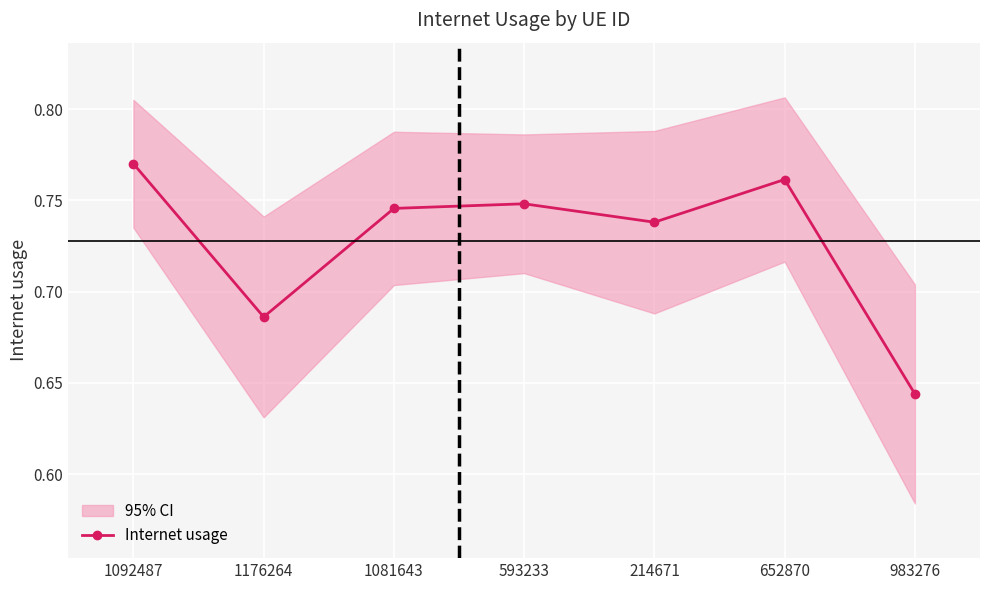

The value at 652870 is 0.5. True or false?

False